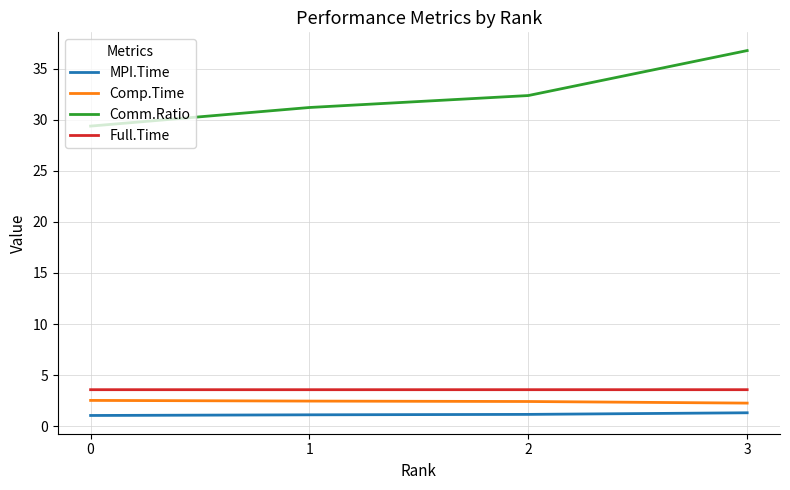

Which series changed the most between 2 and 3?

Comm.Ratio